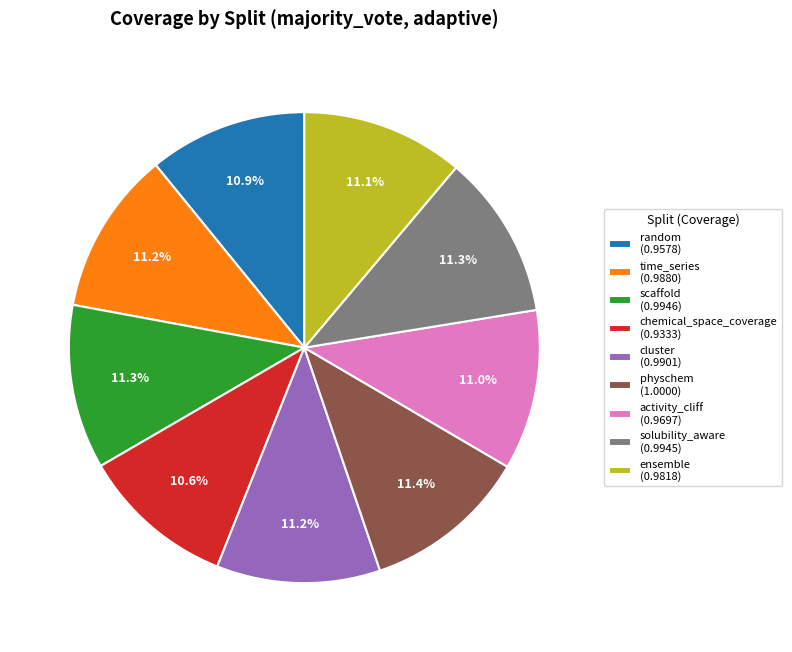

To the nearest percent, what is the combined percentage of ensemble and cluster?

22%